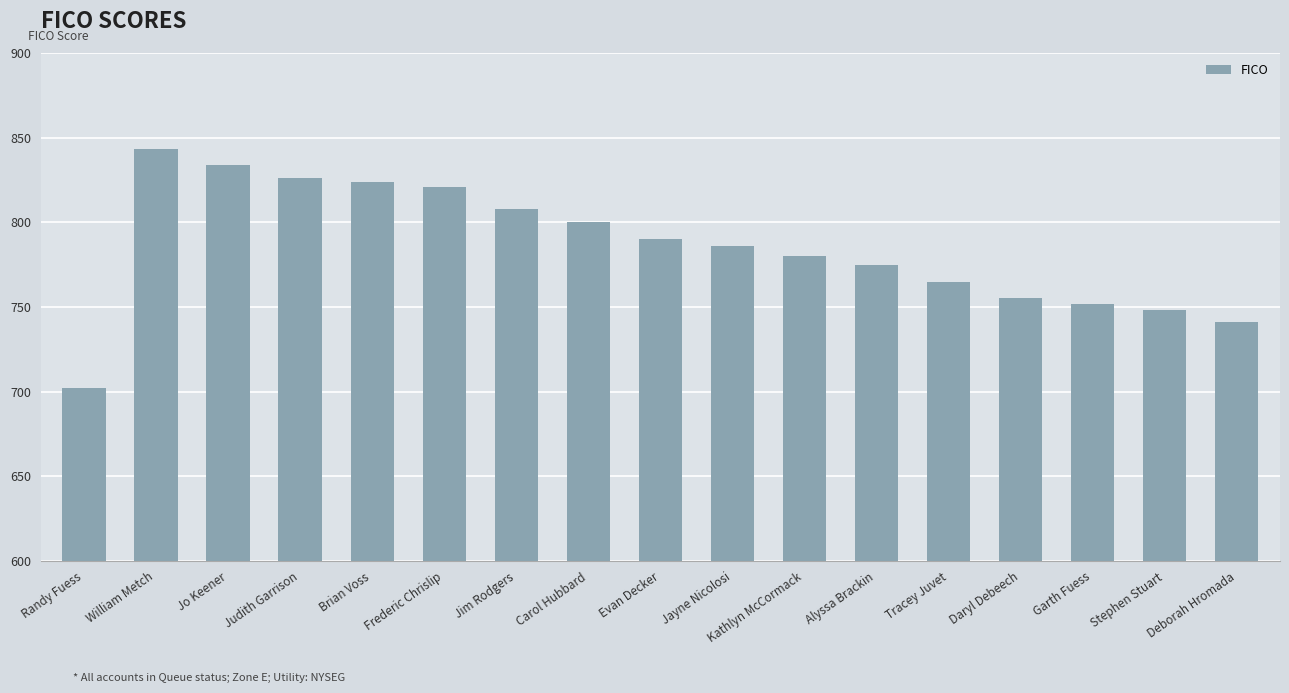

How many values are below 786?

8